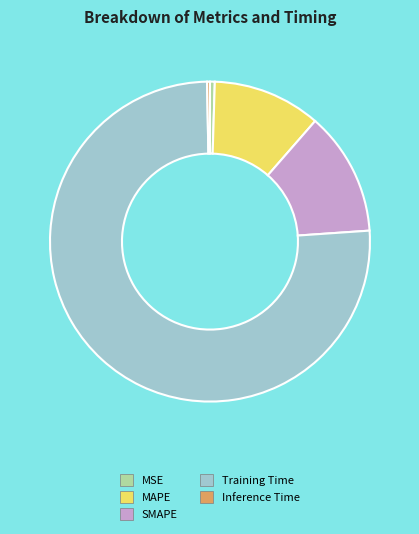

Is the sum of Inference Time and Training Time greater than half?

Yes